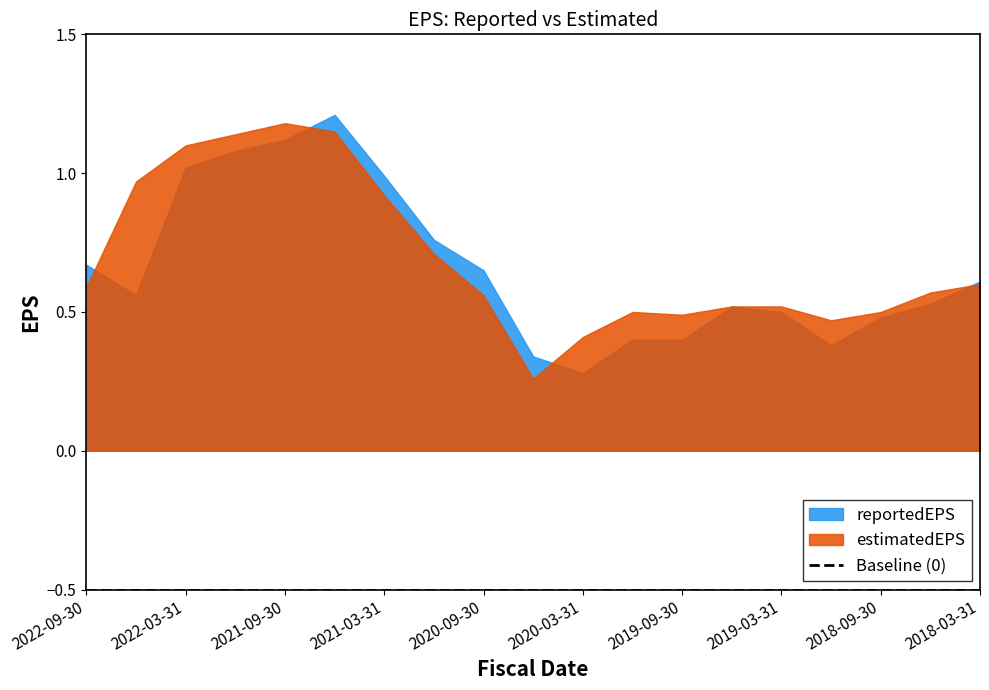

Which has a higher value, 2021-12-31 or 2018-06-30?

2021-12-31